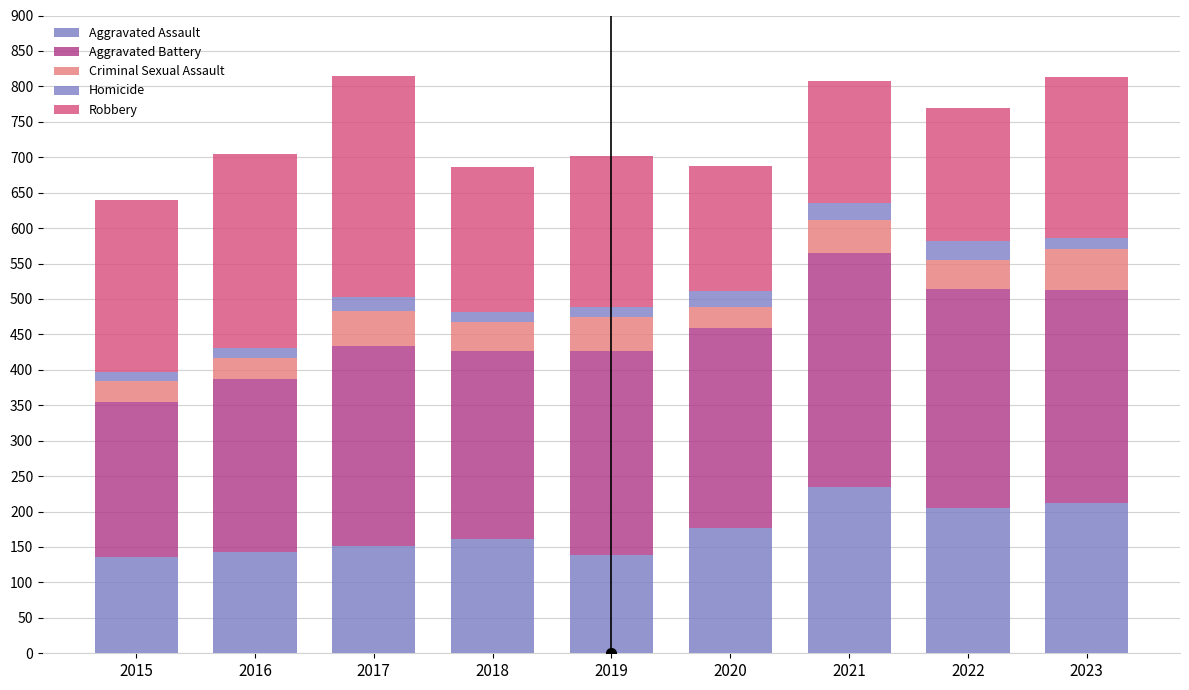

Where is Aggravated Assault nearest to the value 185?

2020